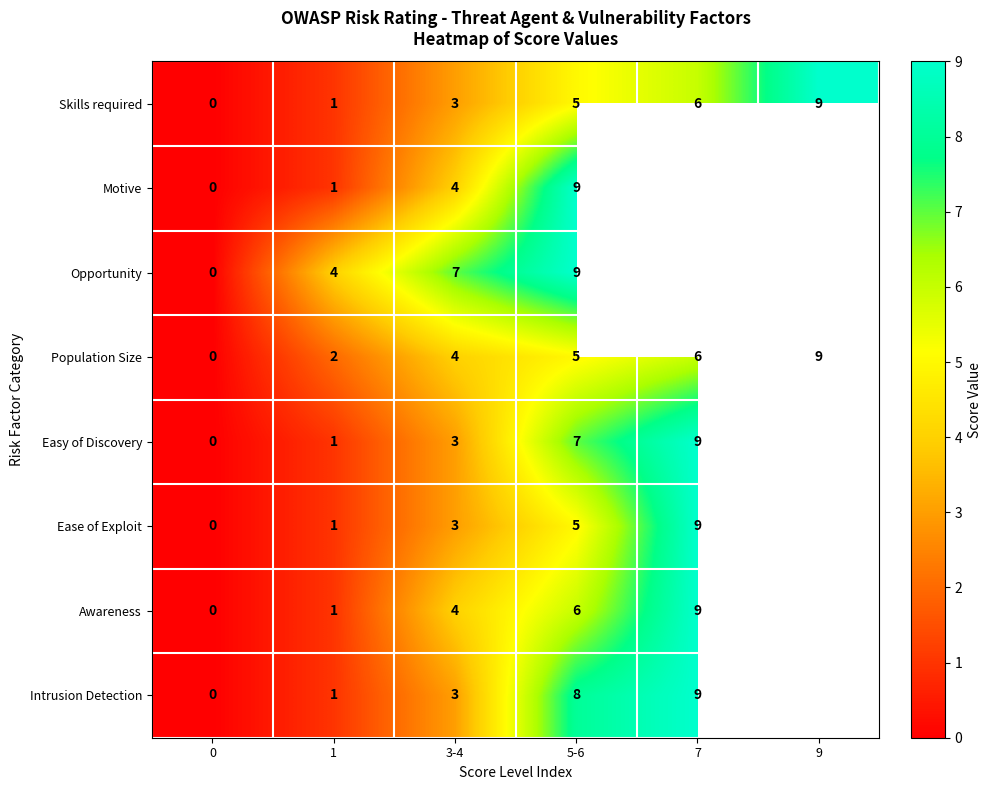

At which label is Skills required closest to 4?

3-4